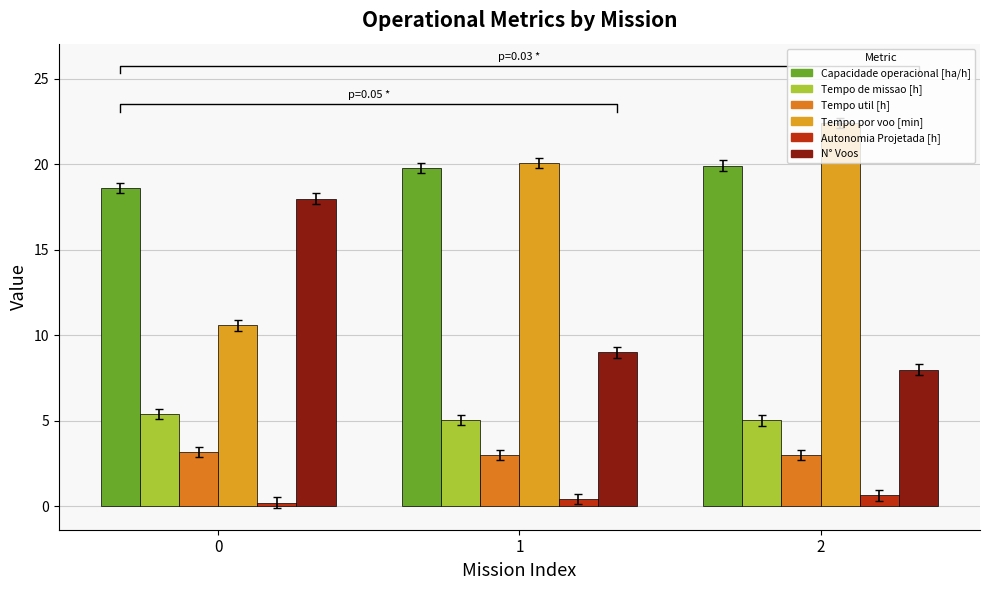

List the series in order of their peak value, highest first.

Tempo por voo [min], Capacidade operacional [ha/h], N° Voos, Tempo de missao [h], Tempo util [h], Autonomia Projetada [h]